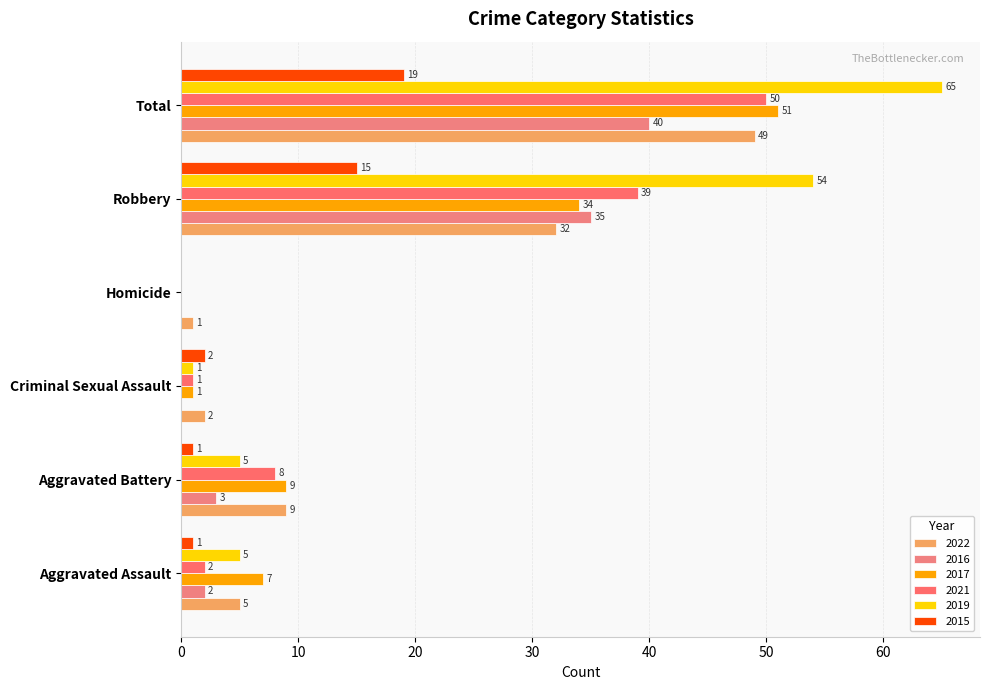

Reading left to right, transcribe all the data shown in this chart.

2022: Aggravated Assault=5	Aggravated Battery=9	Criminal Sexual Assault=2	Homicide=1	Robbery=32	Total=49
2016: Aggravated Assault=2	Aggravated Battery=3	Criminal Sexual Assault=0	Homicide=0	Robbery=35	Total=40
2017: Aggravated Assault=7	Aggravated Battery=9	Criminal Sexual Assault=1	Homicide=0	Robbery=34	Total=51
2021: Aggravated Assault=2	Aggravated Battery=8	Criminal Sexual Assault=1	Homicide=0	Robbery=39	Total=50
2019: Aggravated Assault=5	Aggravated Battery=5	Criminal Sexual Assault=1	Homicide=0	Robbery=54	Total=65
2015: Aggravated Assault=1	Aggravated Battery=1	Criminal Sexual Assault=2	Homicide=0	Robbery=15	Total=19